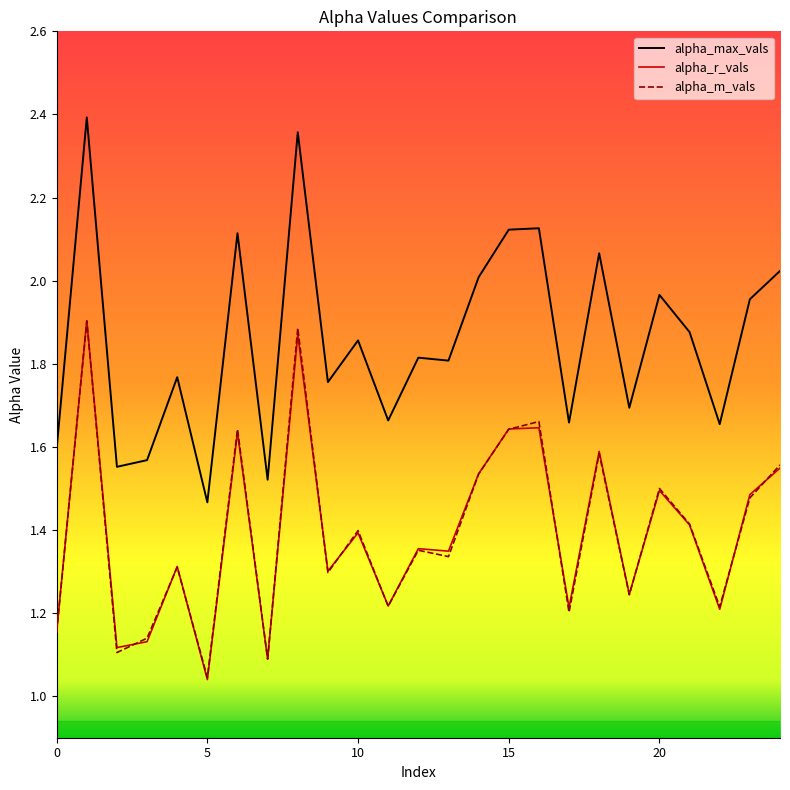

True or false: alpha_max_vals has more than 0 points higher than both neighbors.

True